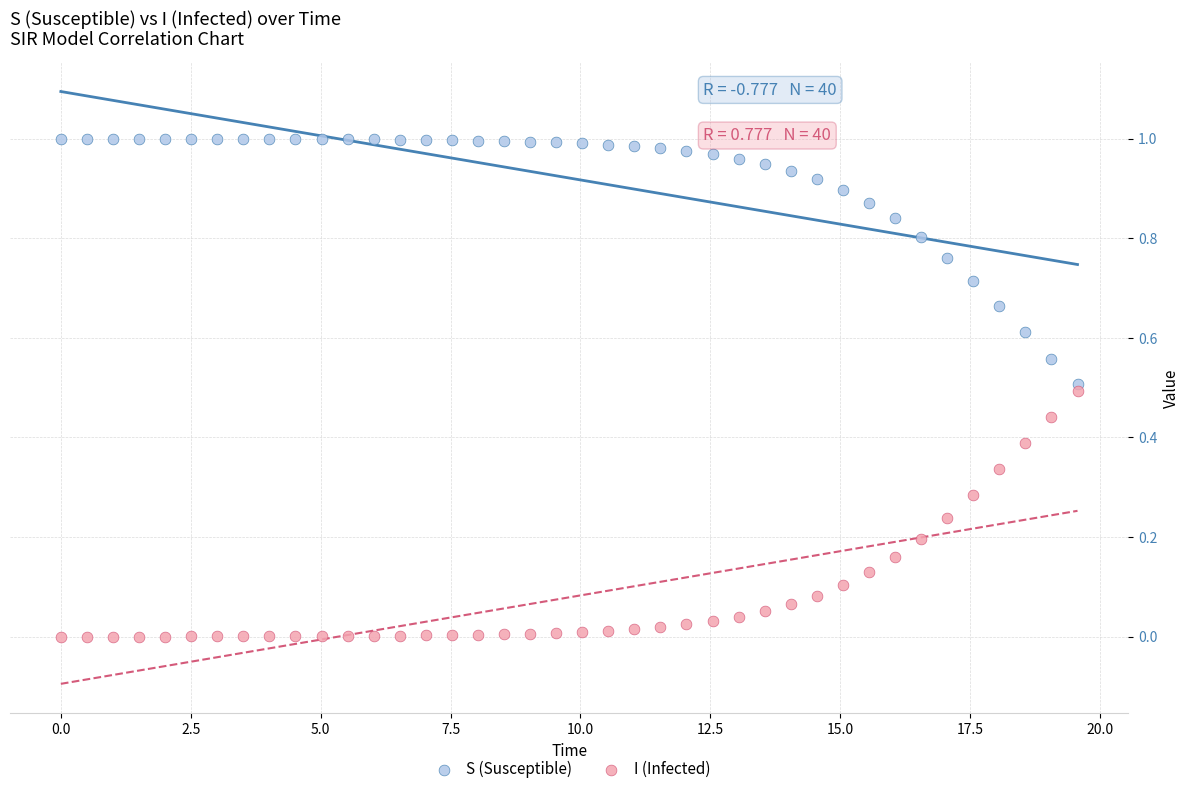

What are all the series names shown in the legend?

S (Susceptible), I (Infected)